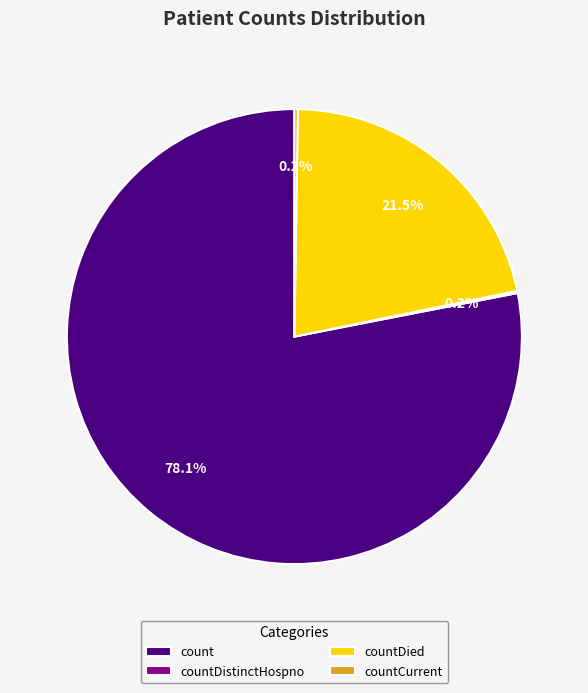

What is the largest slice in the pie chart?

count